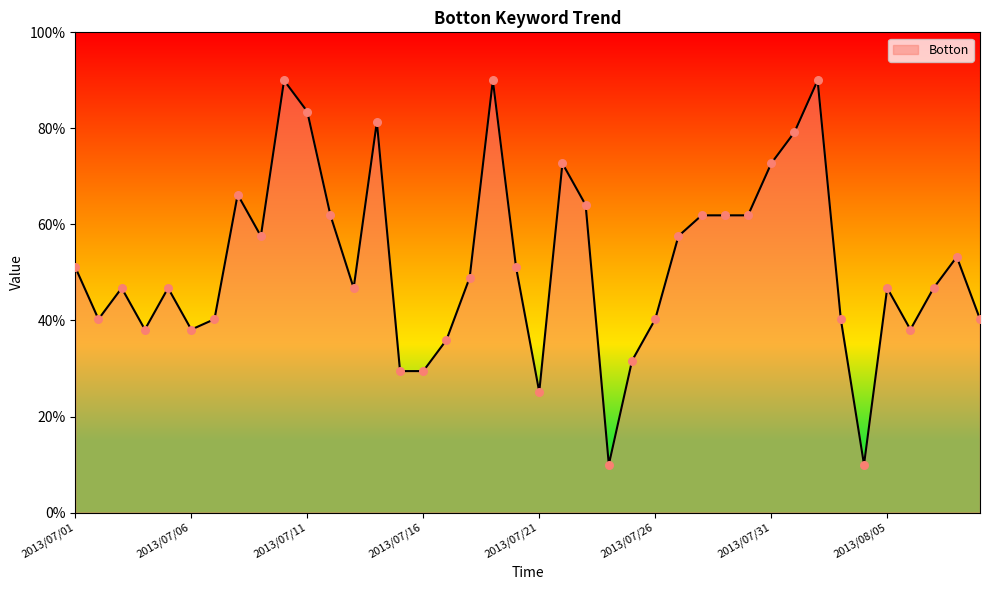

What is the difference between the maximum and minimum values?

80.0